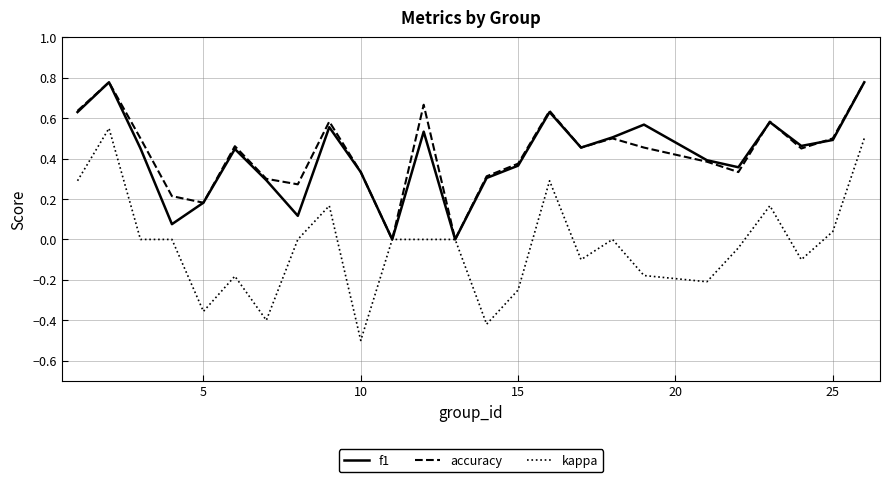

What is the smallest value displayed?

-0.5